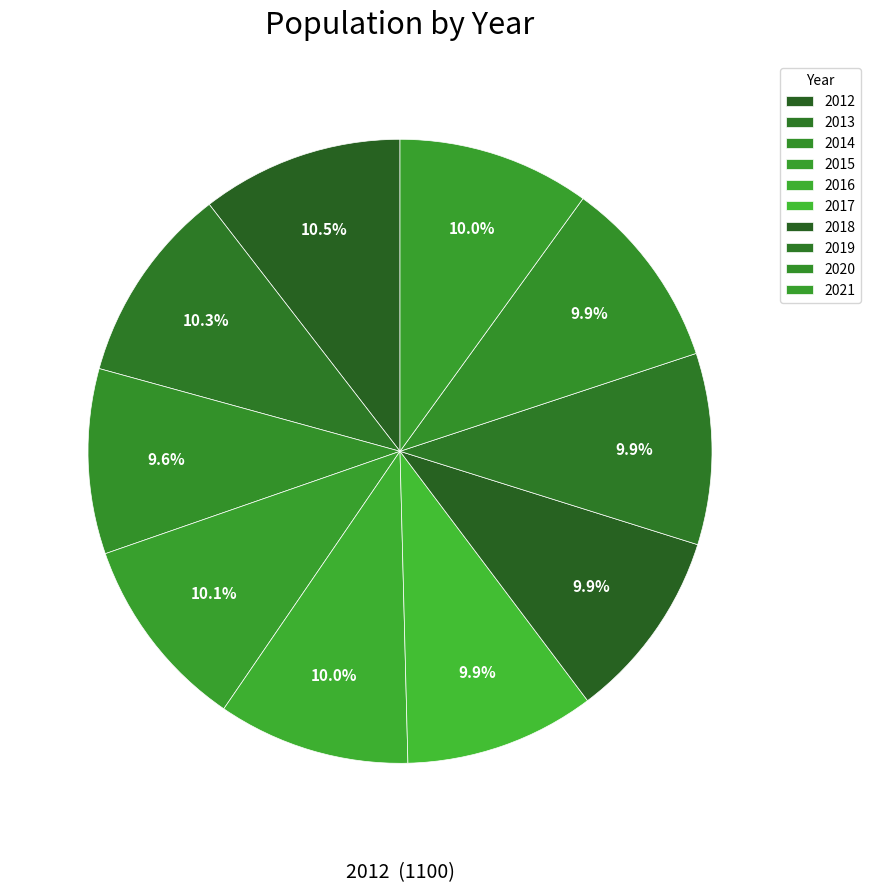

Count the number of slices in the pie.

10